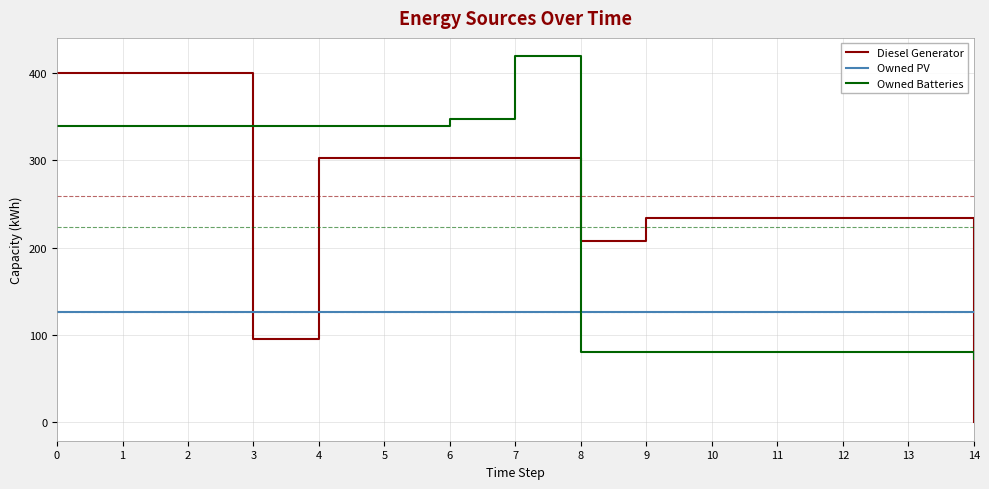

How many values in the Diesel Generator series are below 234?

3